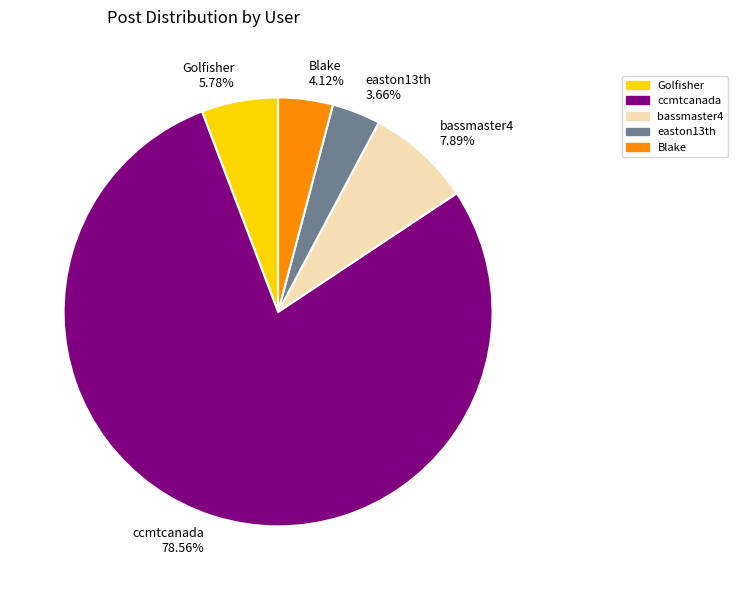

To the nearest percent, what percentage of the pie is easton13th?

4%